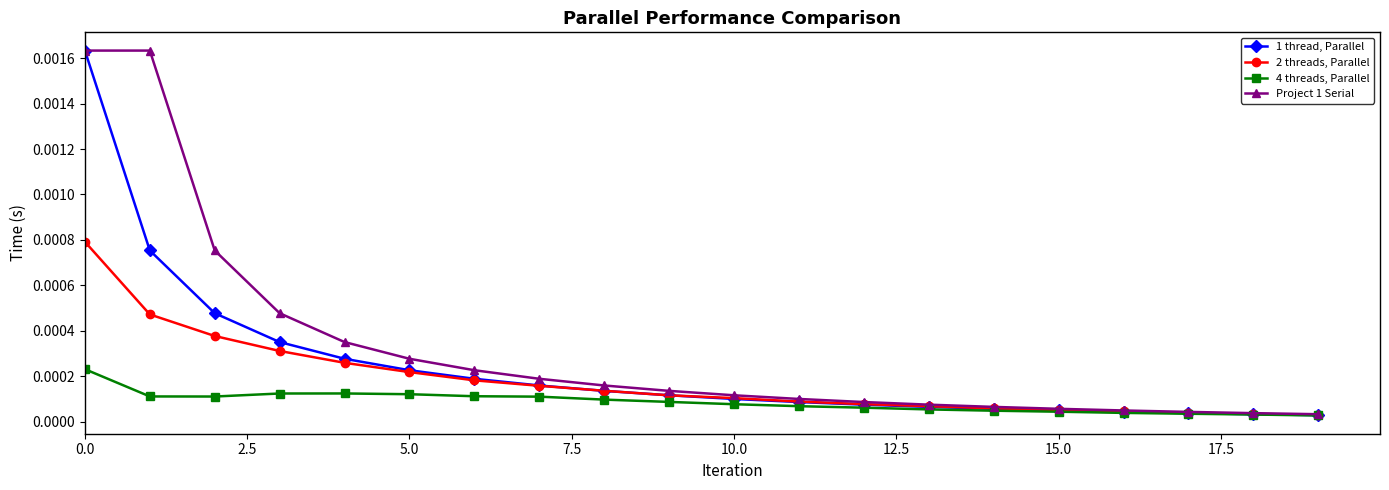

Count the number of categories in the chart.

20